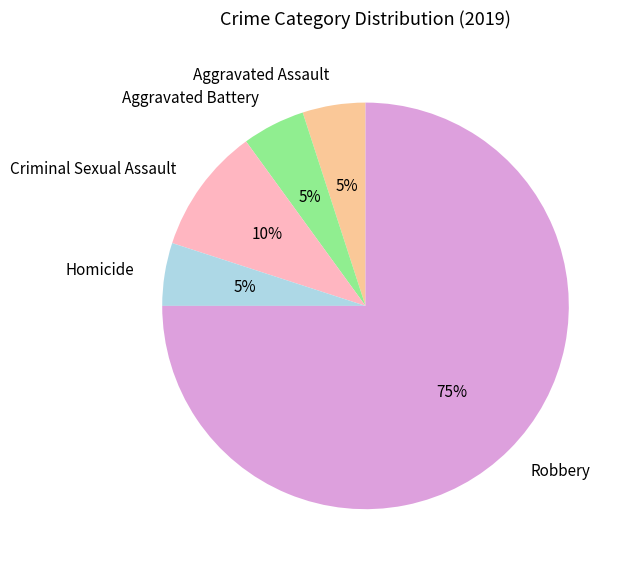

What is the largest slice in the pie chart?

Robbery